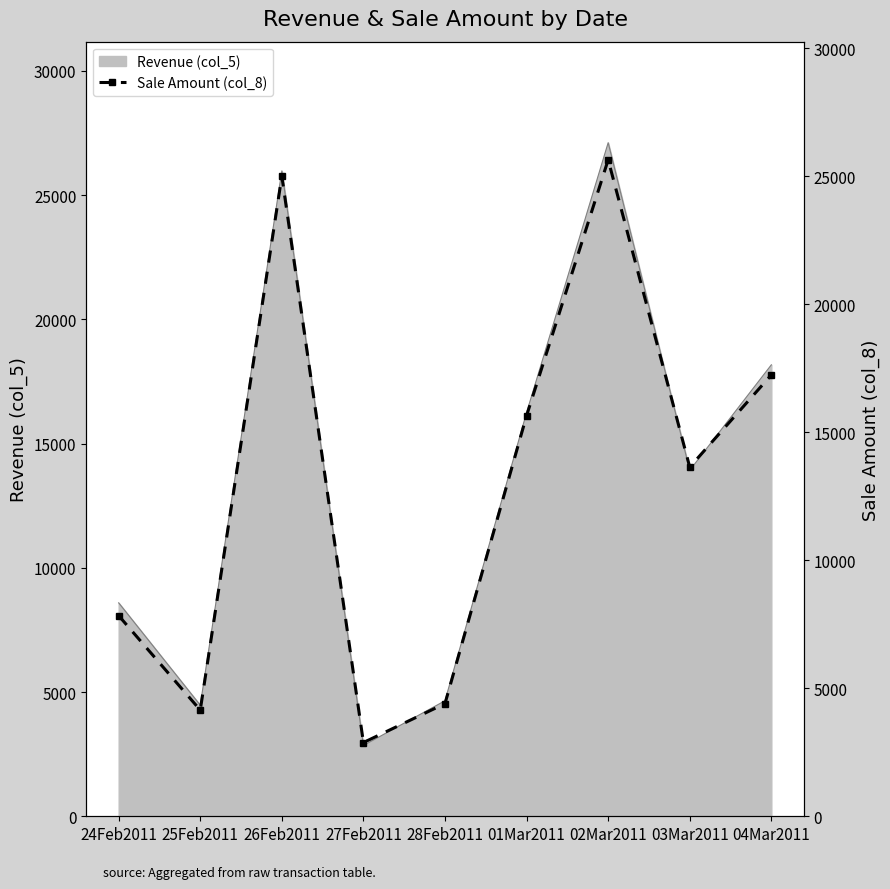

What is the label of the 4th point from the left?

27Feb2011